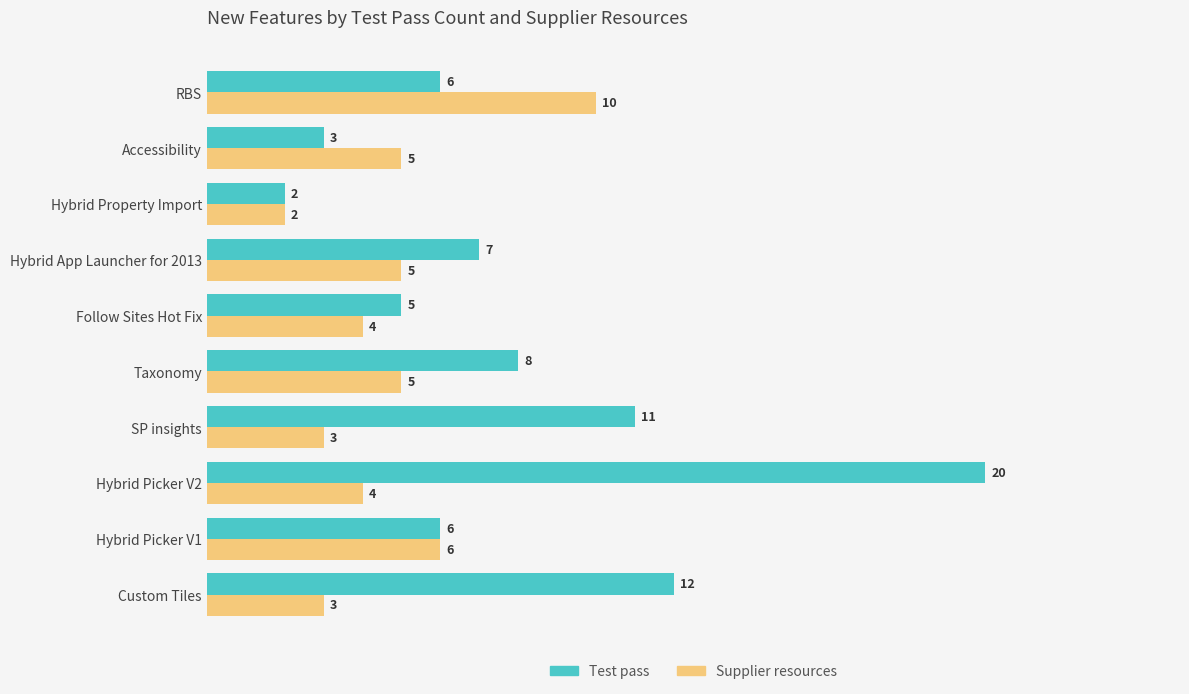

At which category is the sum across all series the highest?

Hybrid Picker V2